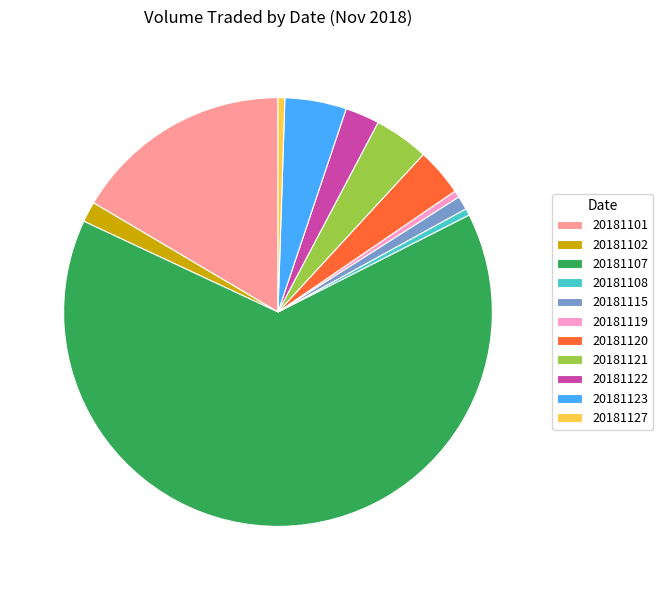

The 20181127 slice represents 1% of the pie. True or false?

True